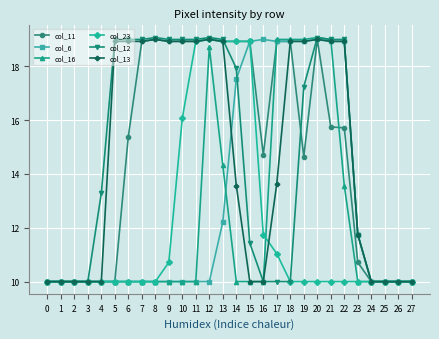

What value does the col_6 series have at 24?

10.0